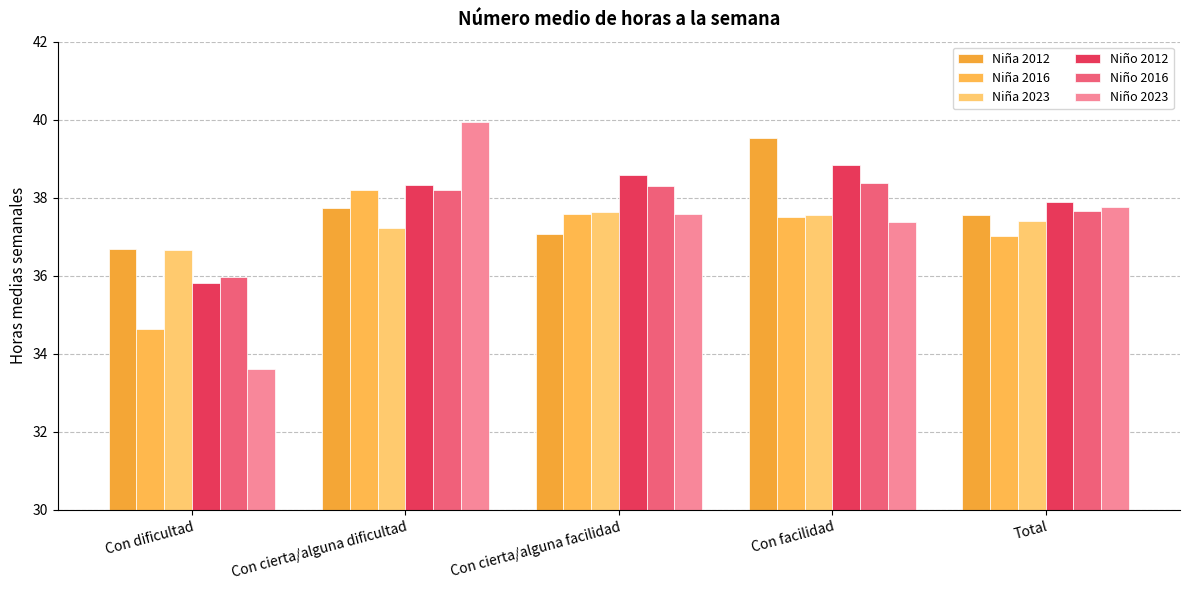

At which category is the sum across all series the highest?

Con cierta/alguna dificultad